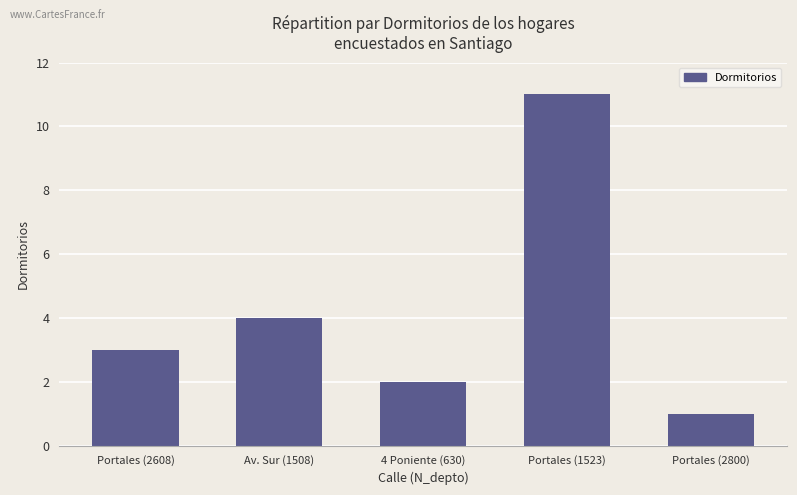

Which category has the lowest value across all series?

Portales (2800)